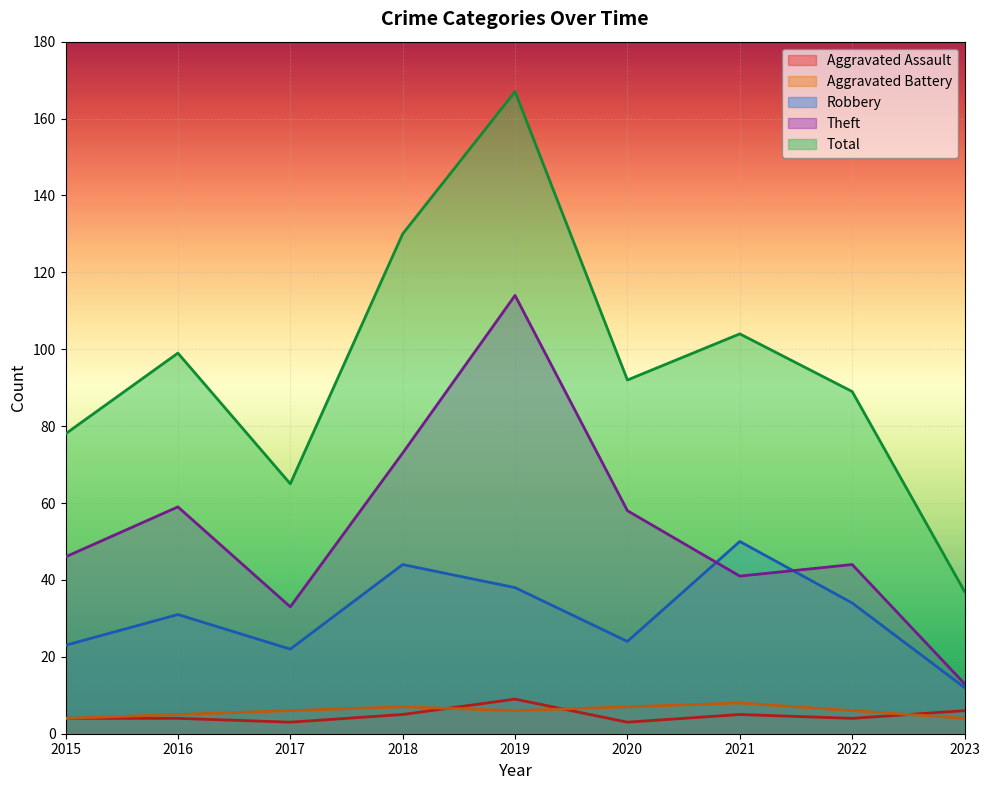

How many data points in Robbery are above 31?

4